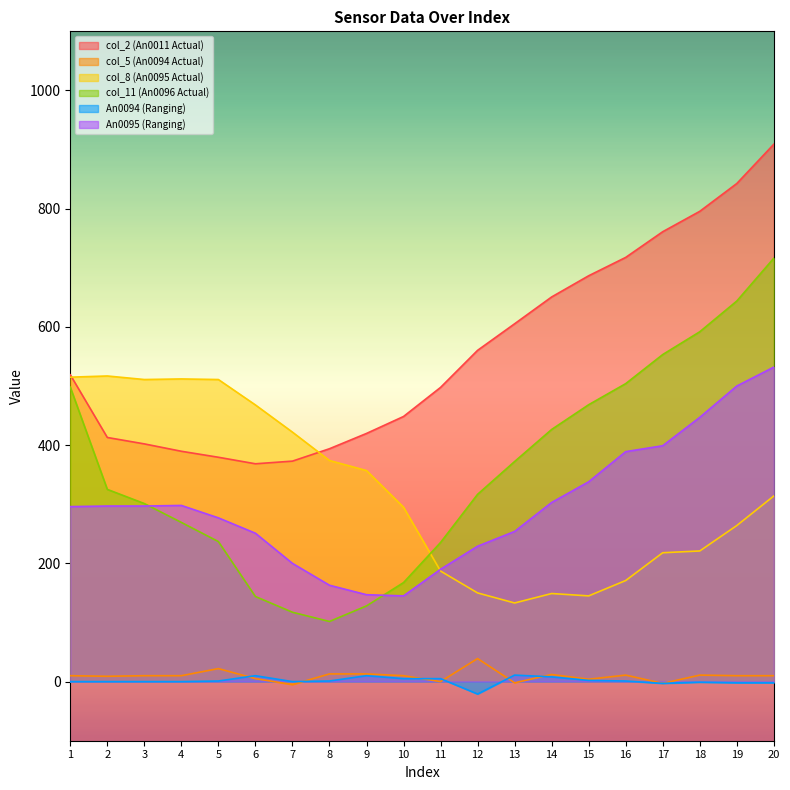

Is it true that An0095 (Ranging) equals 200.0 at 7?

True